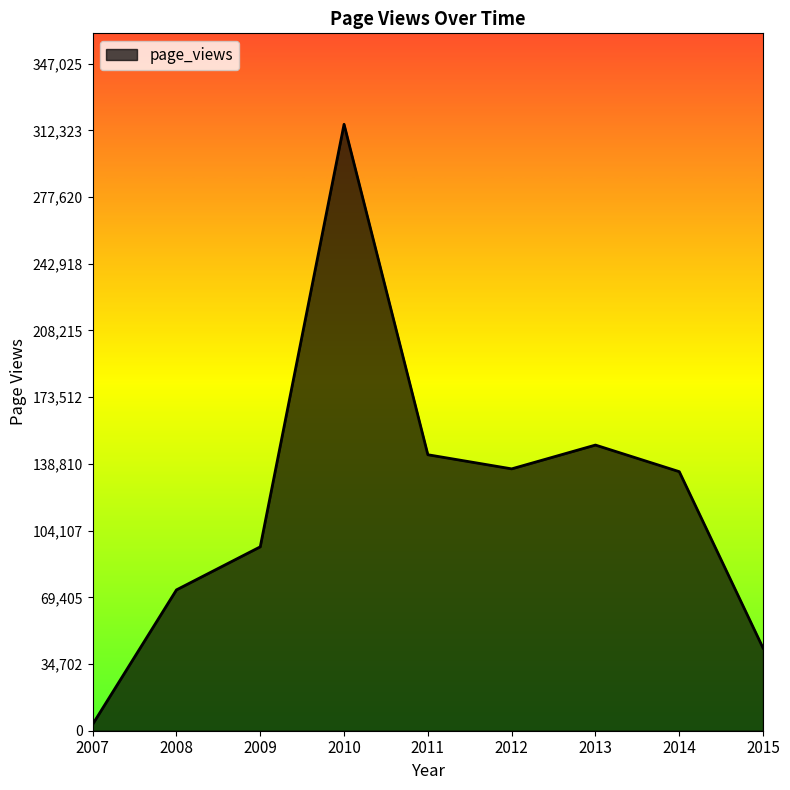

What is the minimum value shown in the chart?

3344